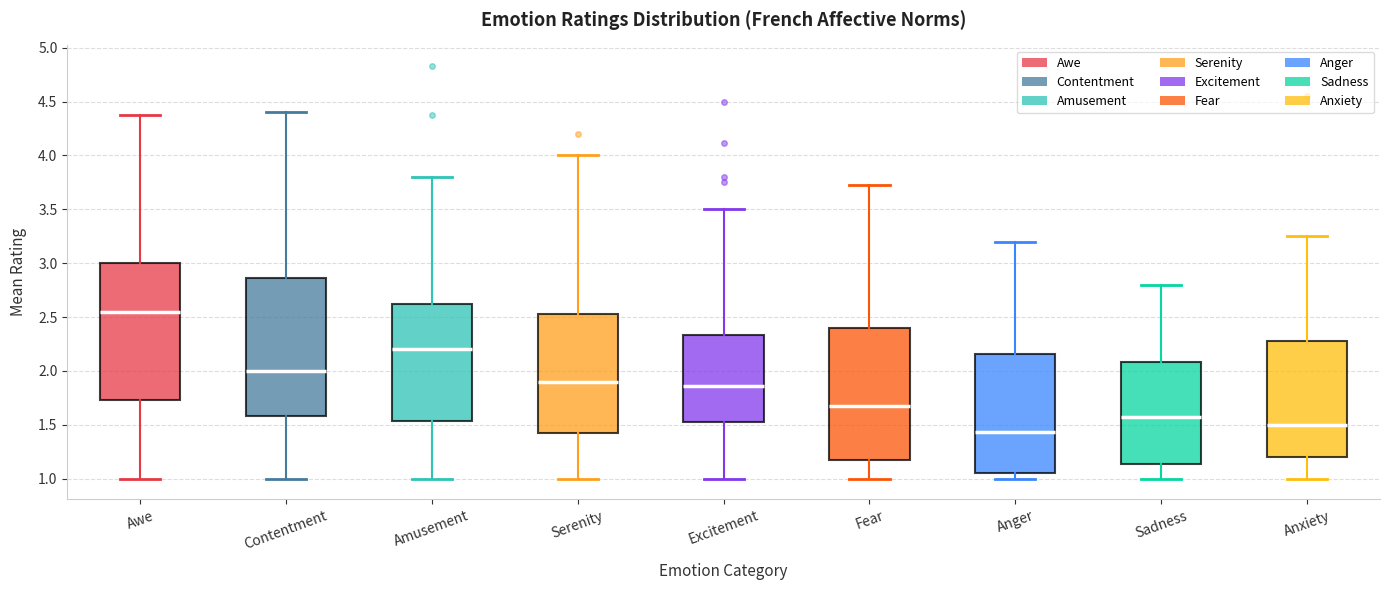

Which box has the highest median line?

Awe